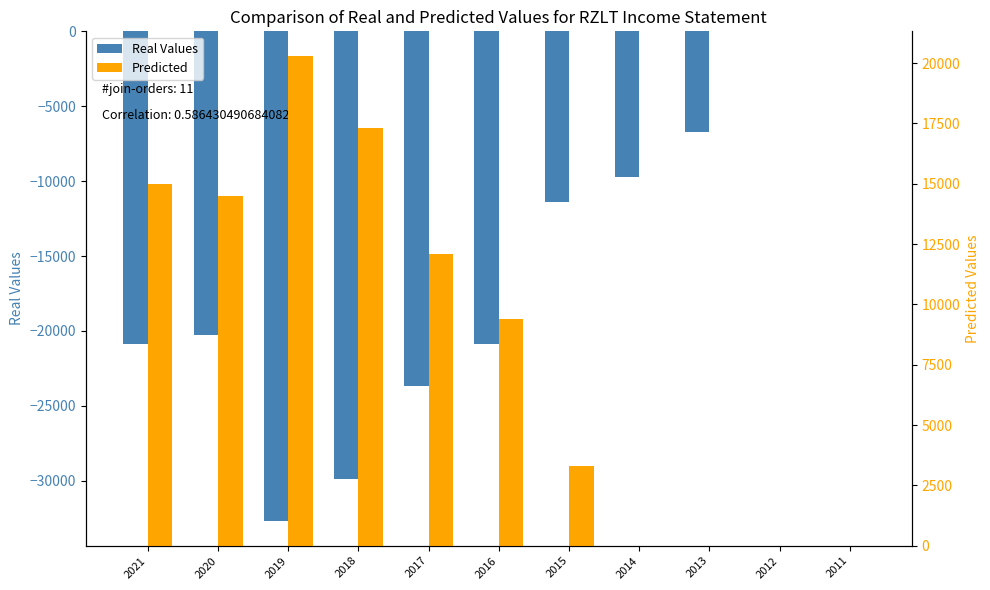

Reading left to right, extract all data points from this chart.

Real Values: -20900	-20300	-32700	-29900	-23700	-20900	-11400	-9700	-6700	0	0
Predicted: 15000	14500	20300	17300	12100	9400	3300	0	0	0	0